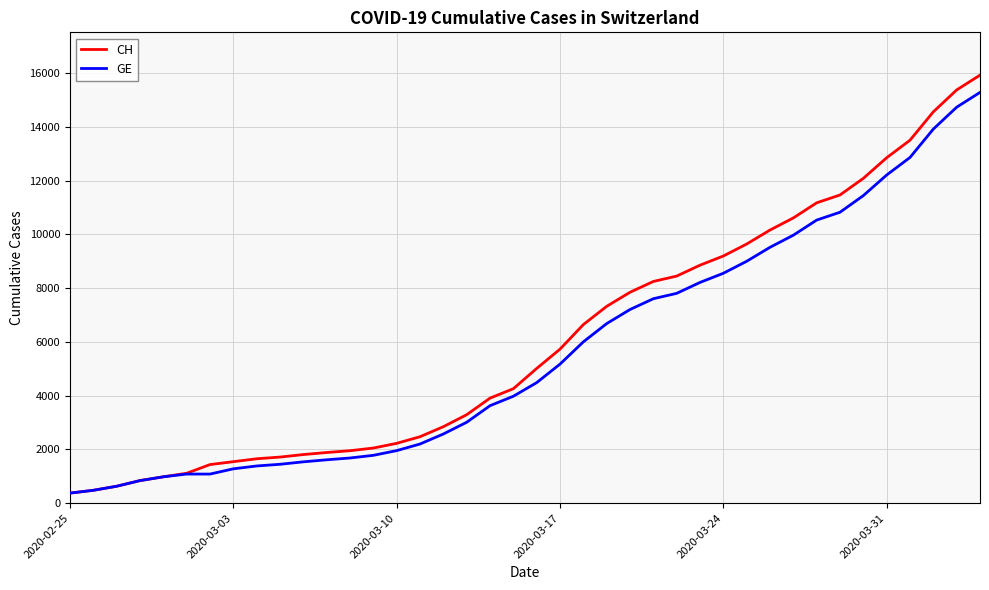

What is the minimum value shown in the chart?

375